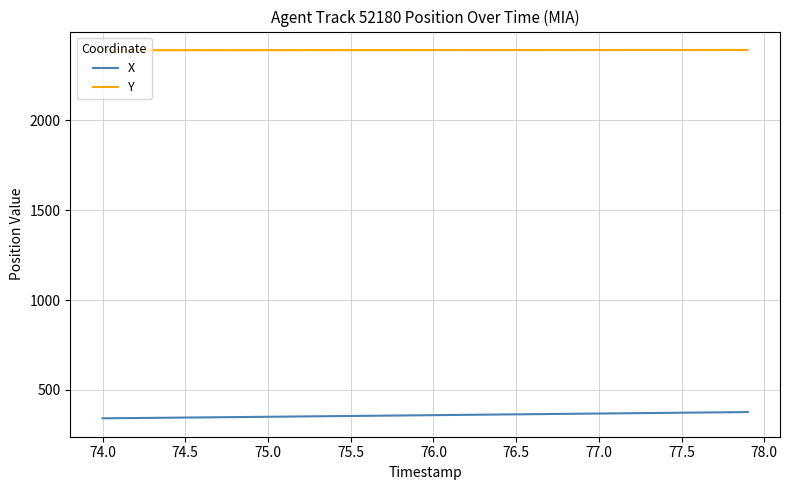

List the series in order of their overall mean, highest first.

Y, X